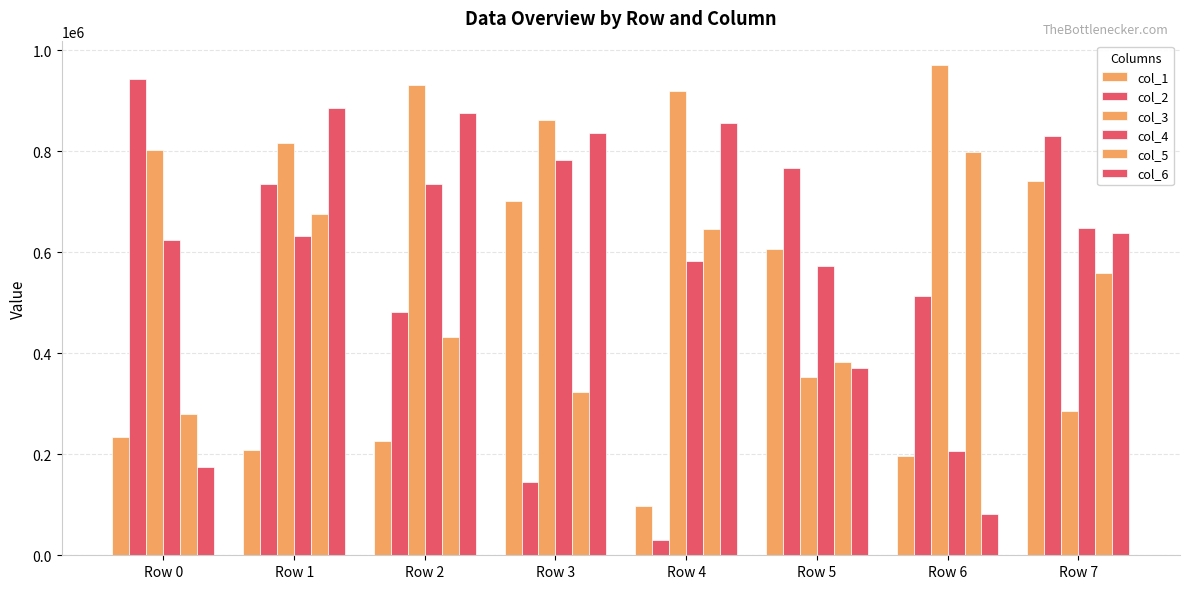

Between Row 7 and Row 3, which is larger?

Row 7